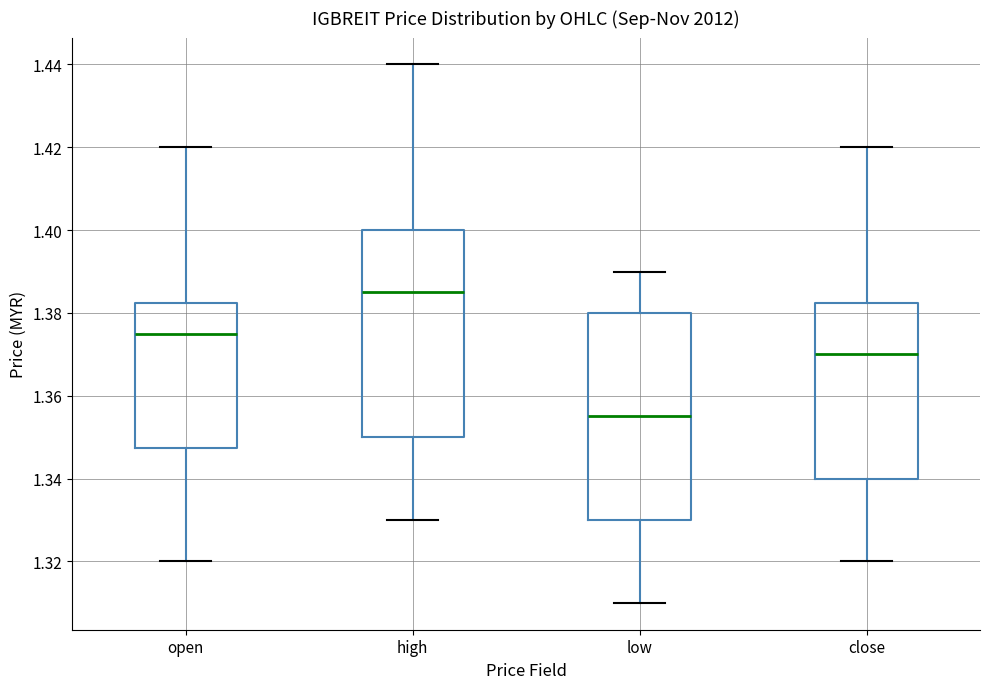

Where does the upper whisker of the box for low end on the y-axis? The values are not printed on the chart, so give them approximately, as read against the axis.

1.390